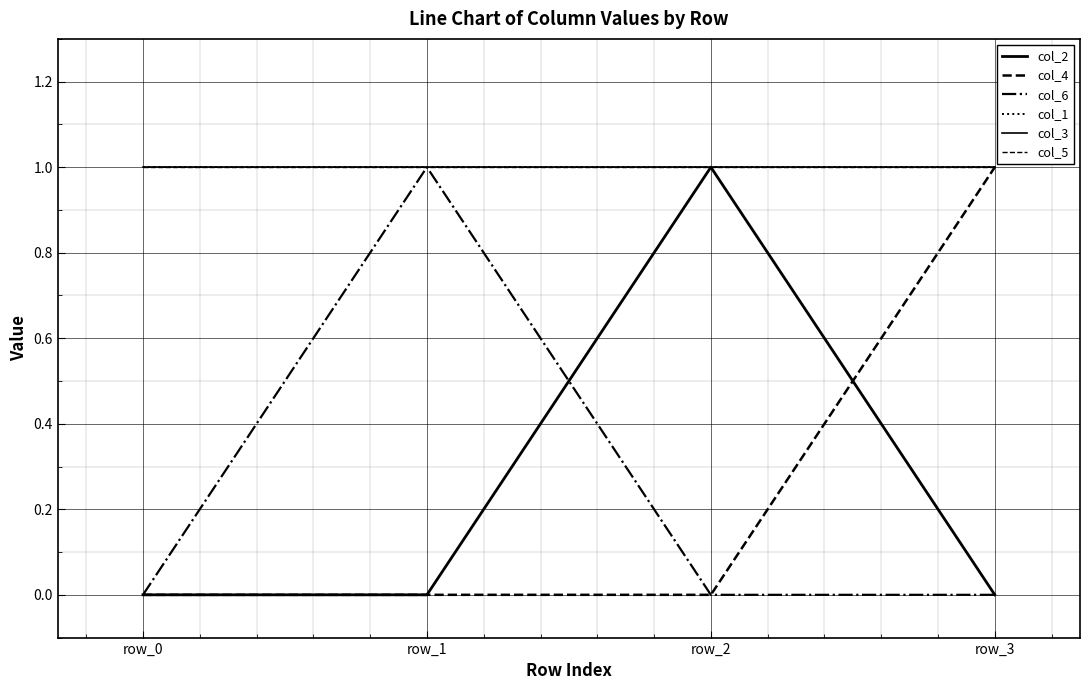

True or false: col_5 and col_3 cross at least once.

False